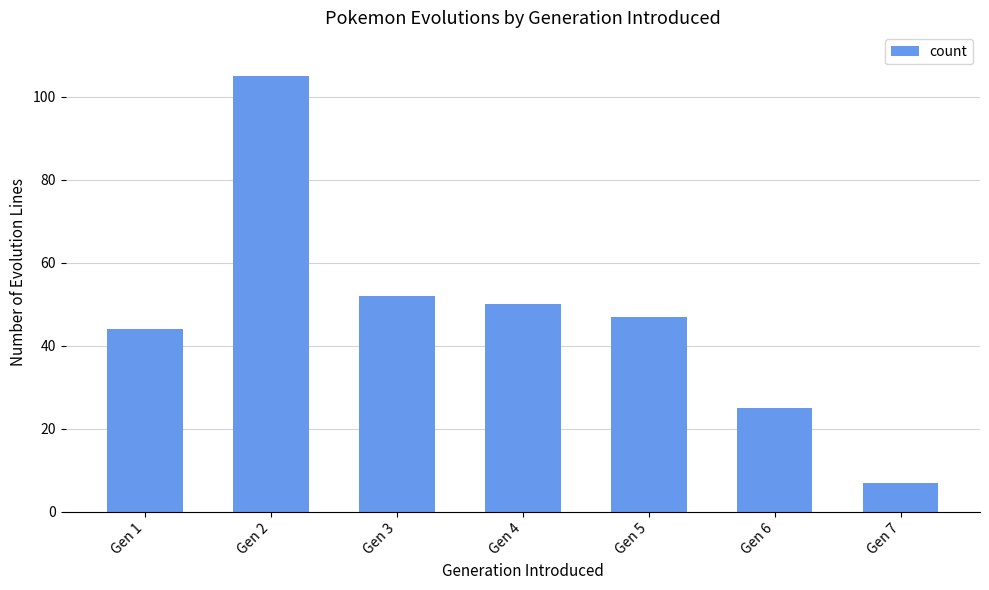

List the labels in order of value, smallest first.

Gen 7, Gen 6, Gen 1, Gen 5, Gen 4, Gen 3, Gen 2